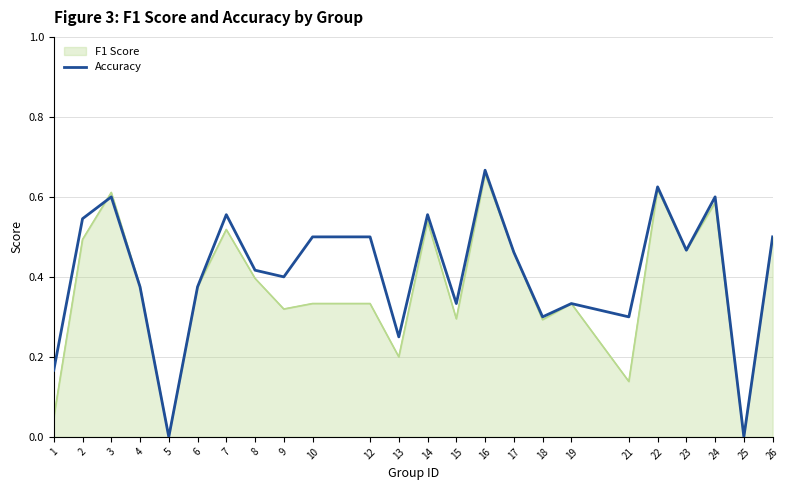

The value of Accuracy at 21 is 0.5. True or false?

False